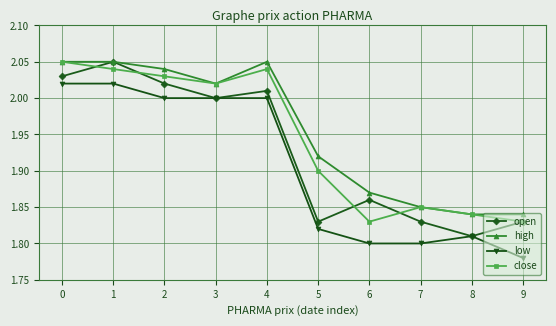

Does the chart display data point markers on the line(s)?

Yes